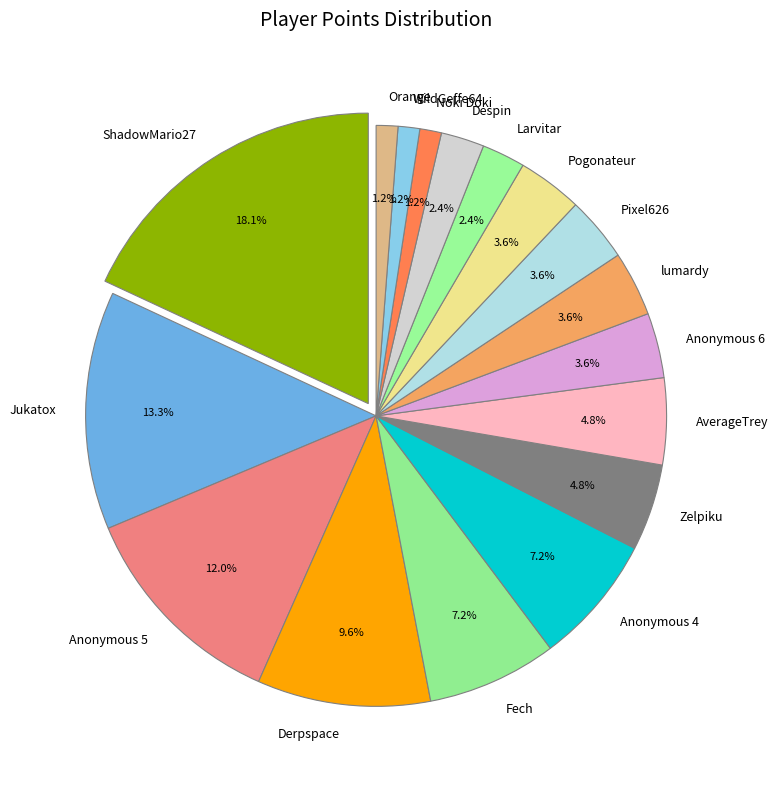

The Orange slice represents 1% of the pie. True or false?

True